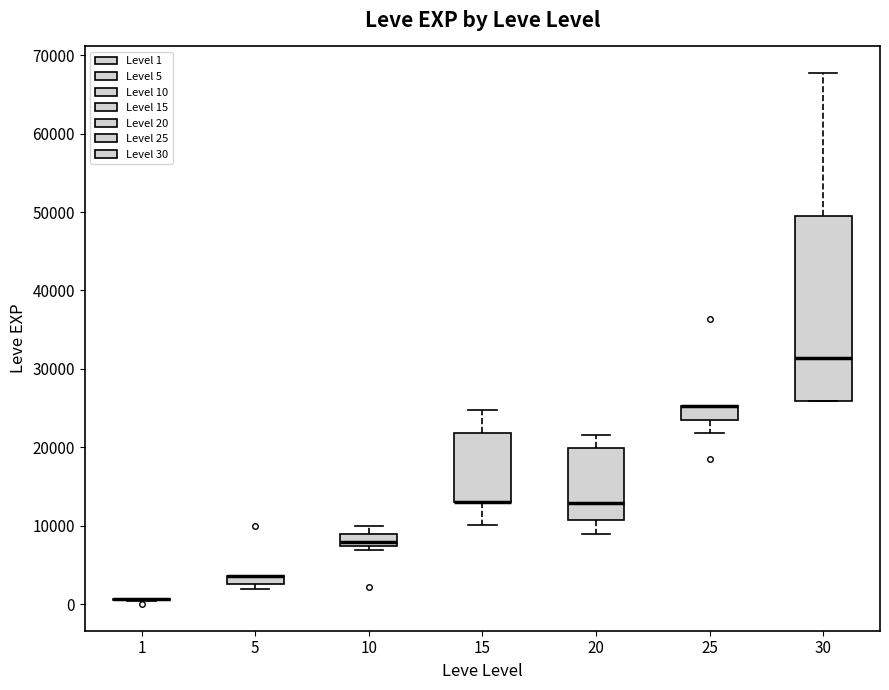

Which box is the tallest, from its lower edge to its upper edge?

30